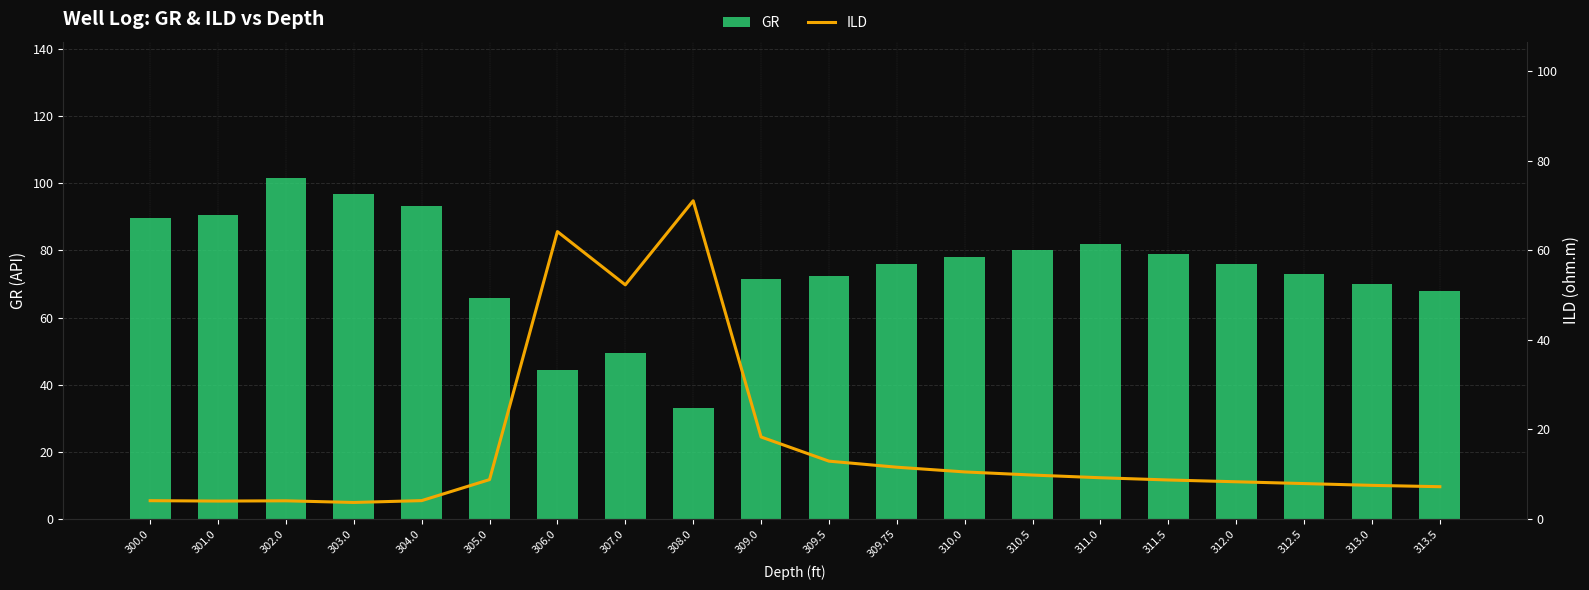

What is the total value across all series at 311.5?

87.7